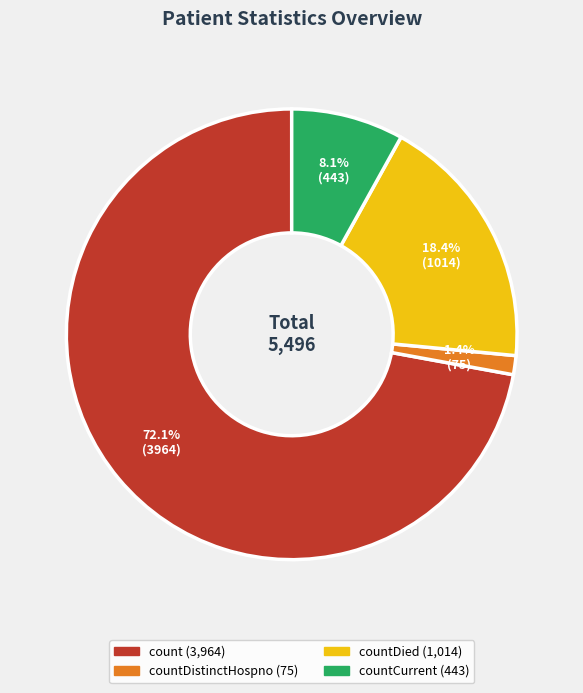

Does any single category account for the majority?

Yes